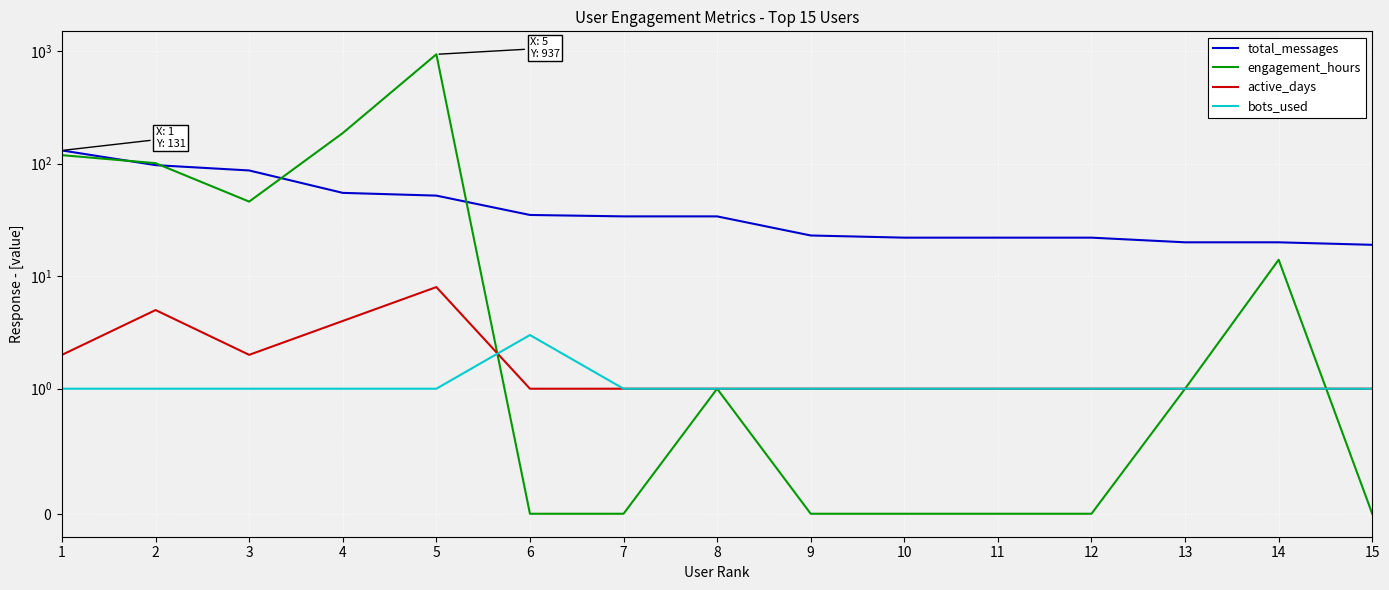

List the series in order of their peak value, highest first.

engagement_hours, total_messages, active_days, bots_used